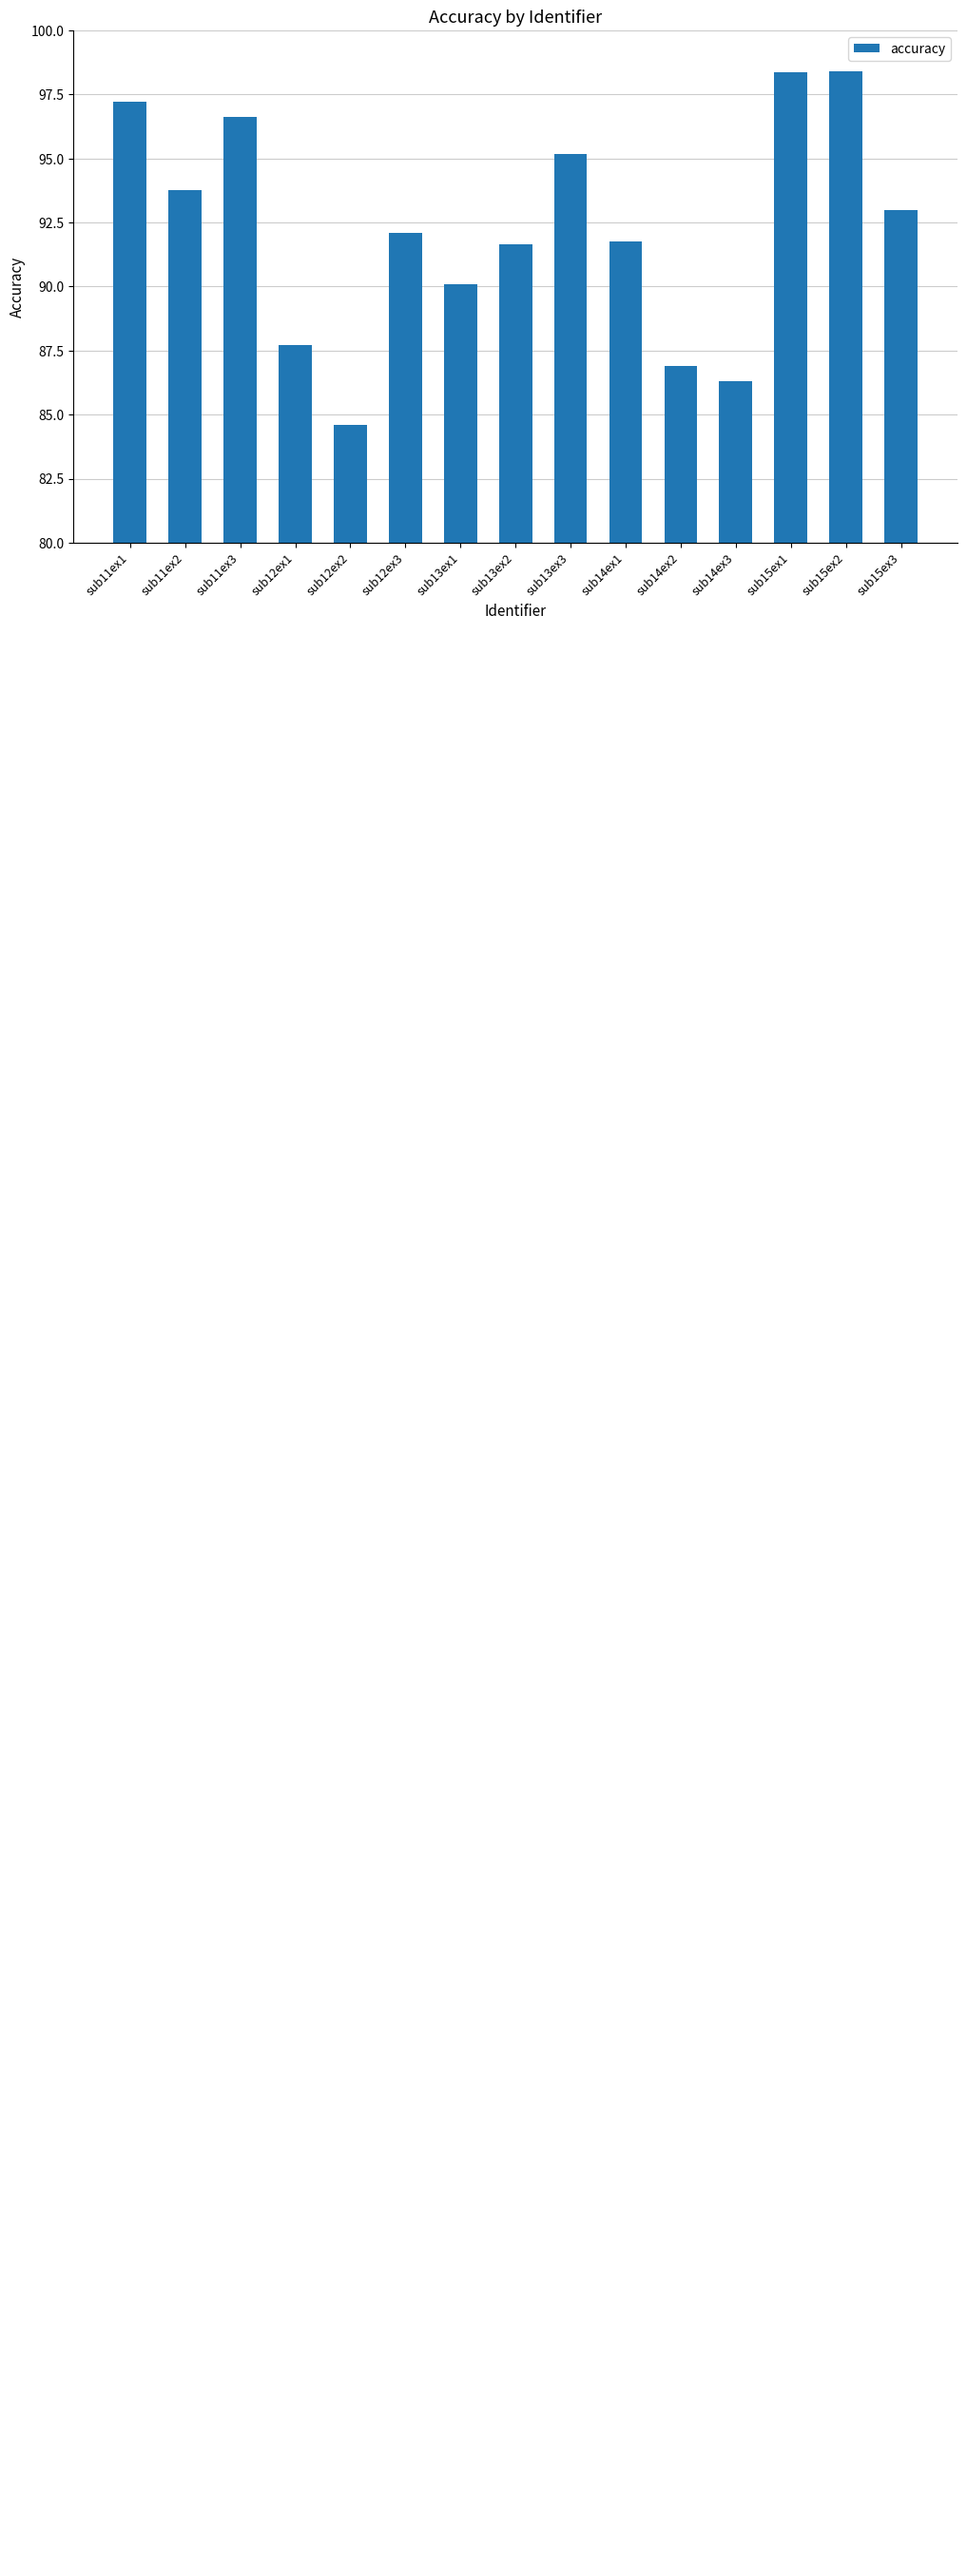

What is the change in value from sub15ex1 to sub15ex3?

-5.4